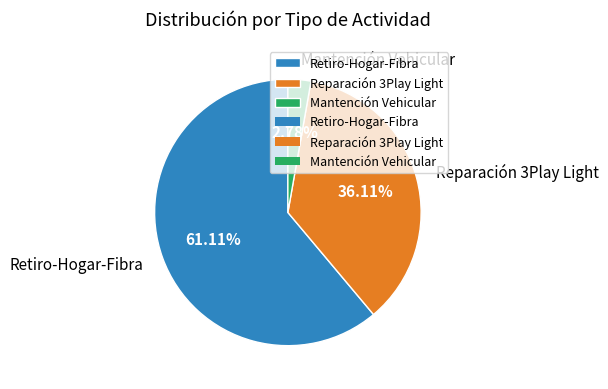

What is the smallest slice in the pie chart?

Mantención Vehicular